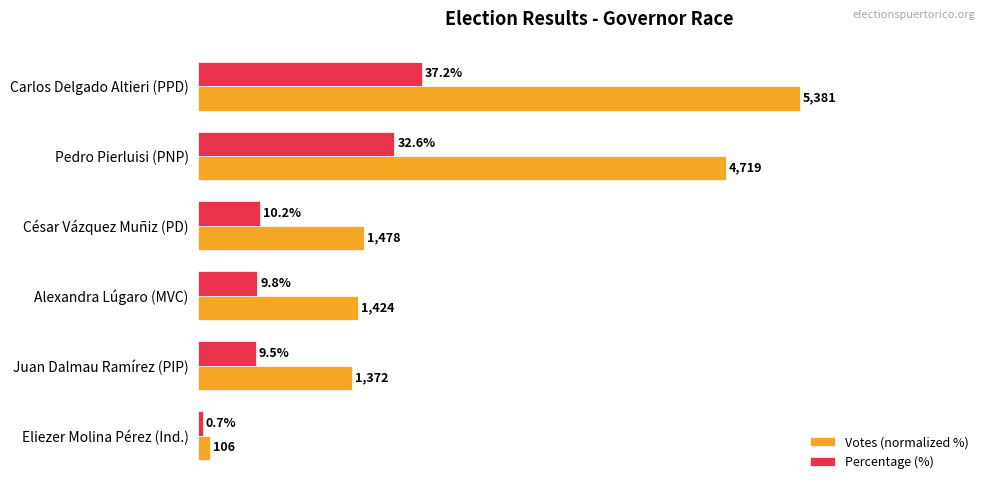

Rank the series by their average value, from highest to lowest.

Votes (normalized %), Percentage (%)